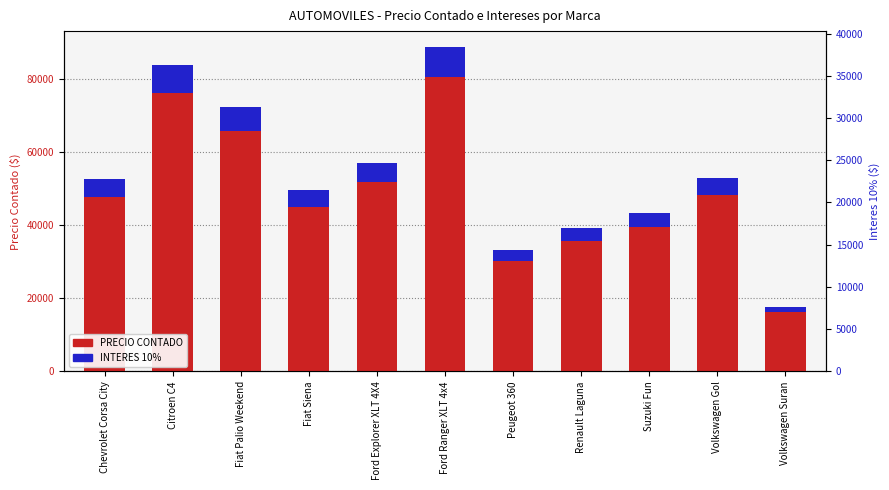

True or false: INTERES 10% has a value of 3569.5 at Renault Laguna.

True